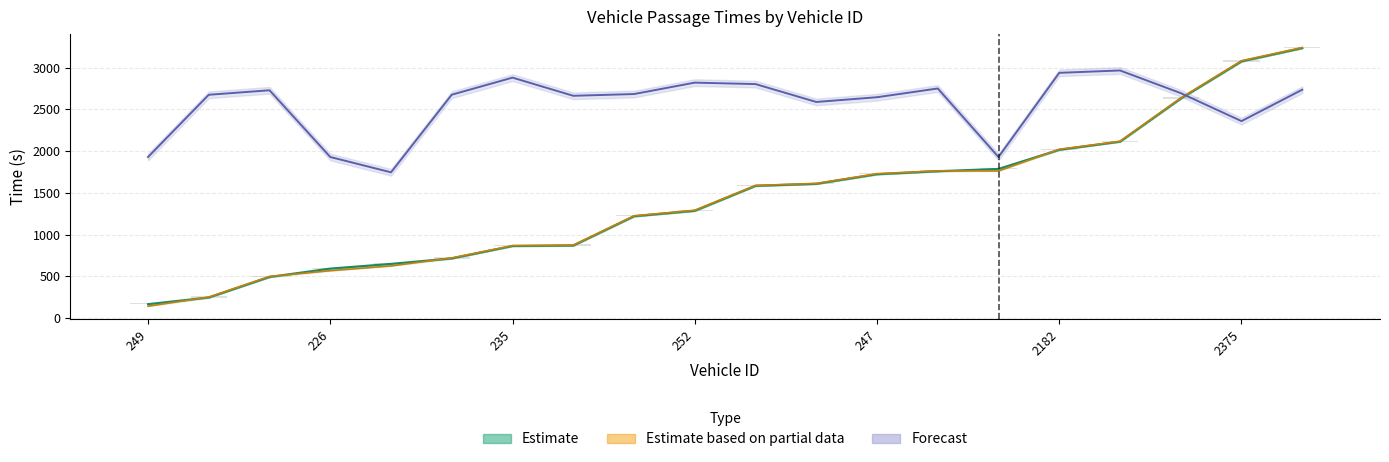

Which has a higher value, 386 or 252?

386